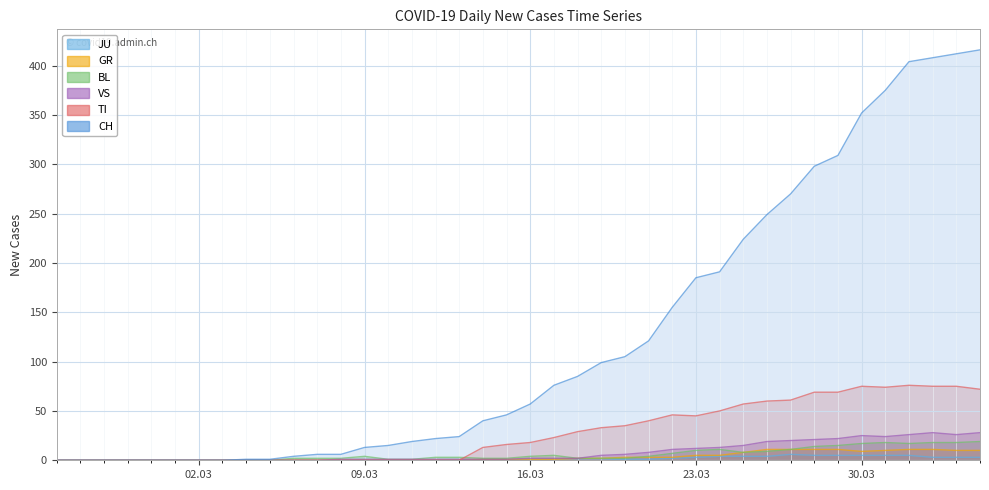

True or false: BL has more than 0 points higher than both neighbors.

True